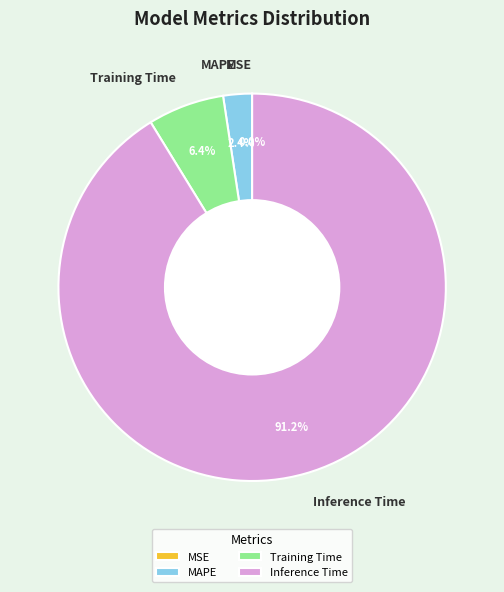

Which category accounts for the majority?

Inference Time